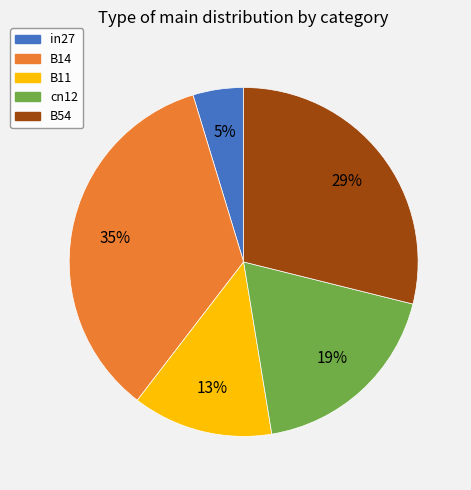

Between B11 and in27, which is larger?

B11